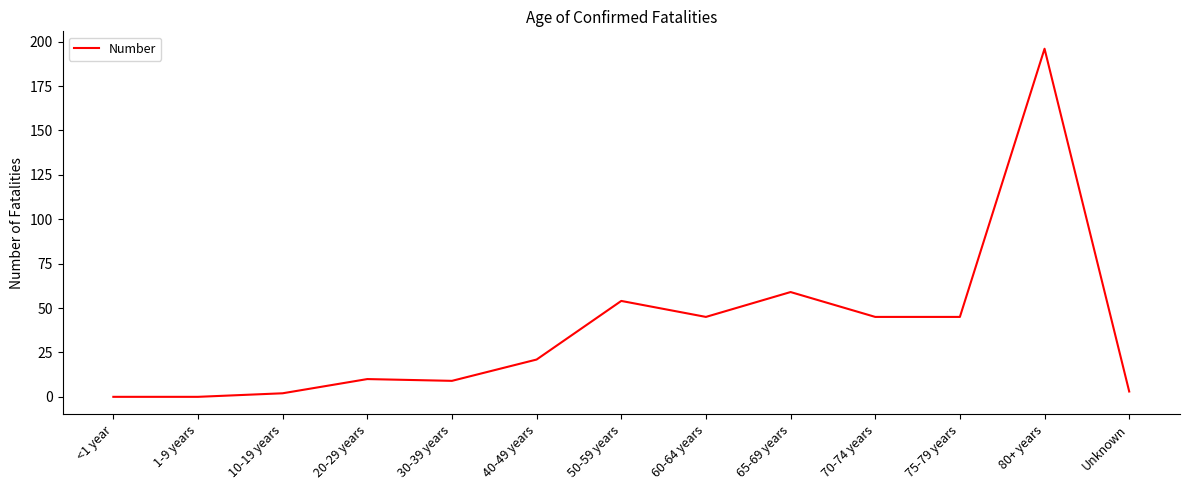

Where is the data nearest to the value 98?

65-69 years